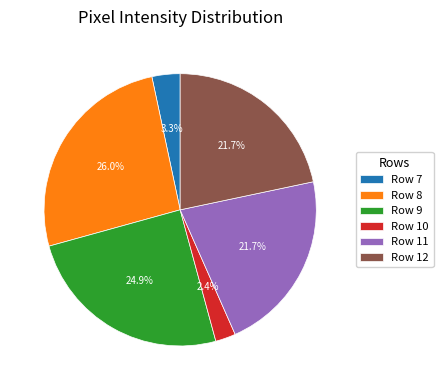

Which category has the biggest portion of the pie?

Row 8